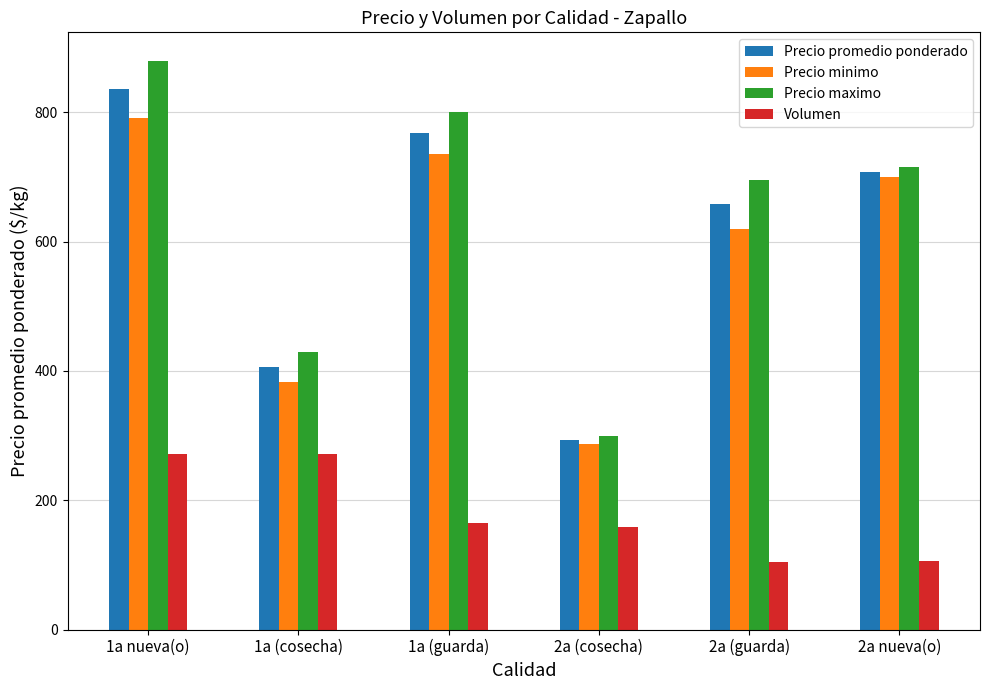

Is it true that Precio minimo equals 287 at 2a (cosecha)?

True